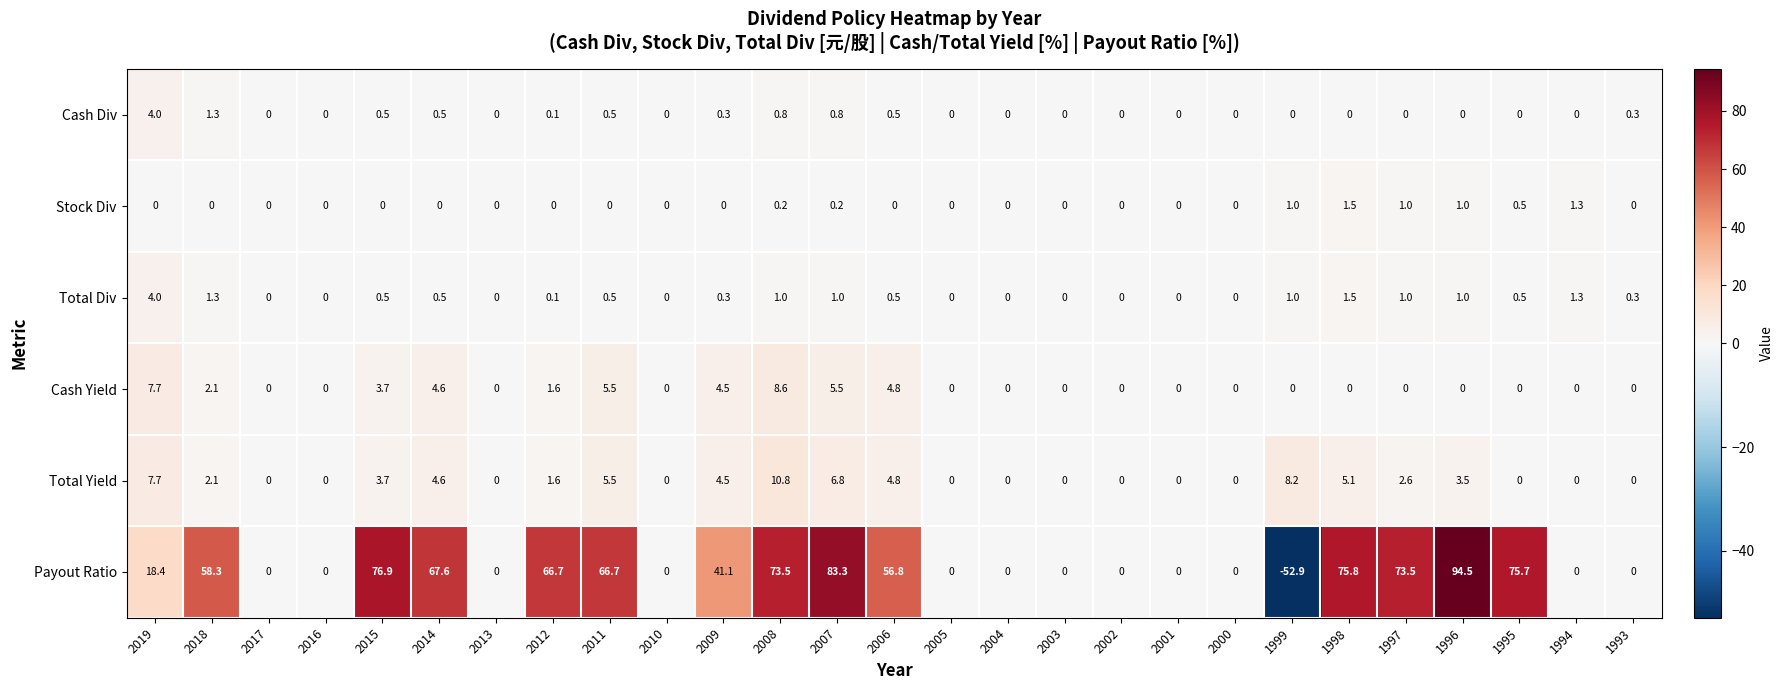

Where is Cash Div nearest to the value 2?

2018